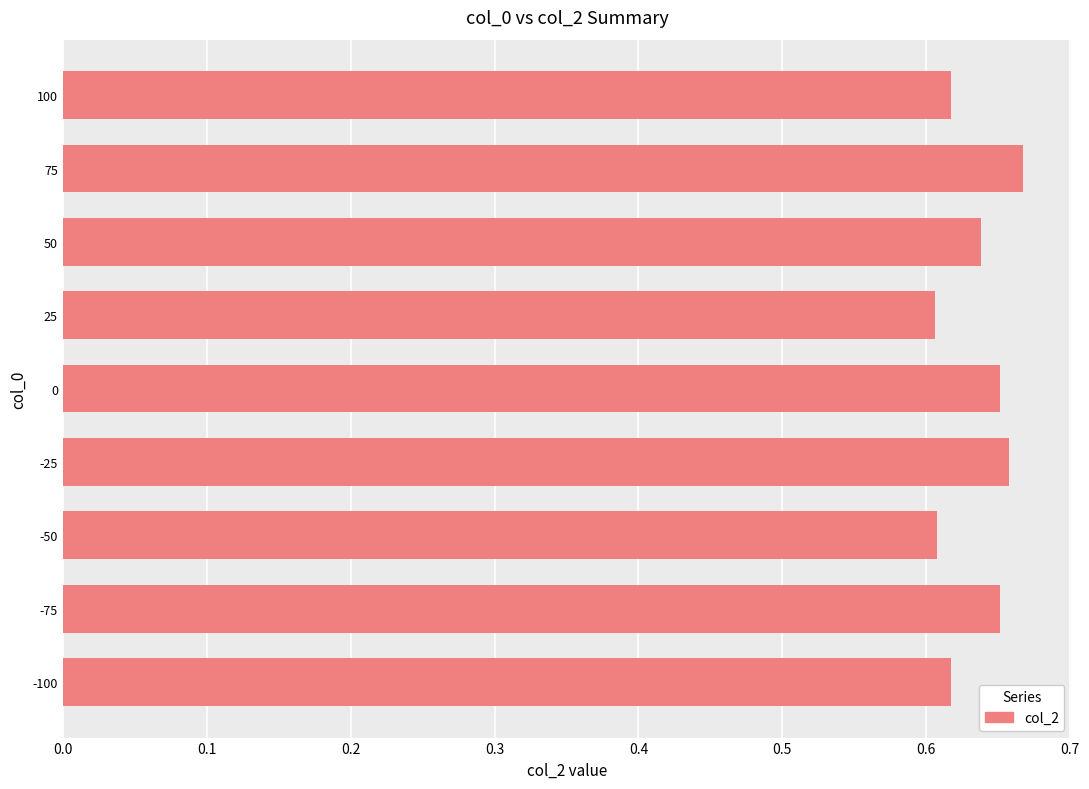

The value at 50 is 0.6. True or false?

True